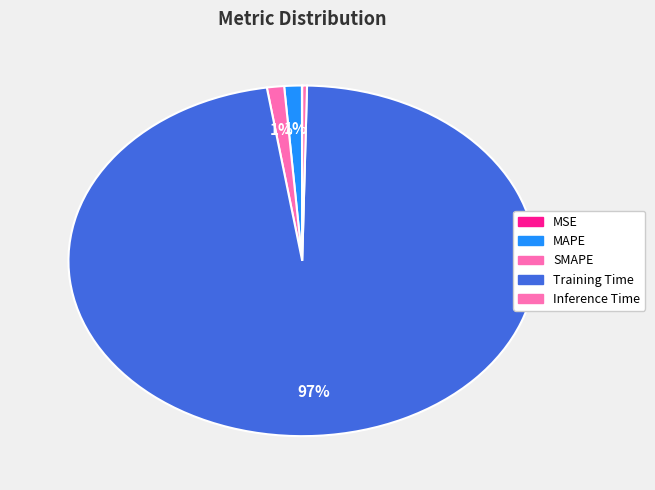

How many segments does this pie chart have?

5